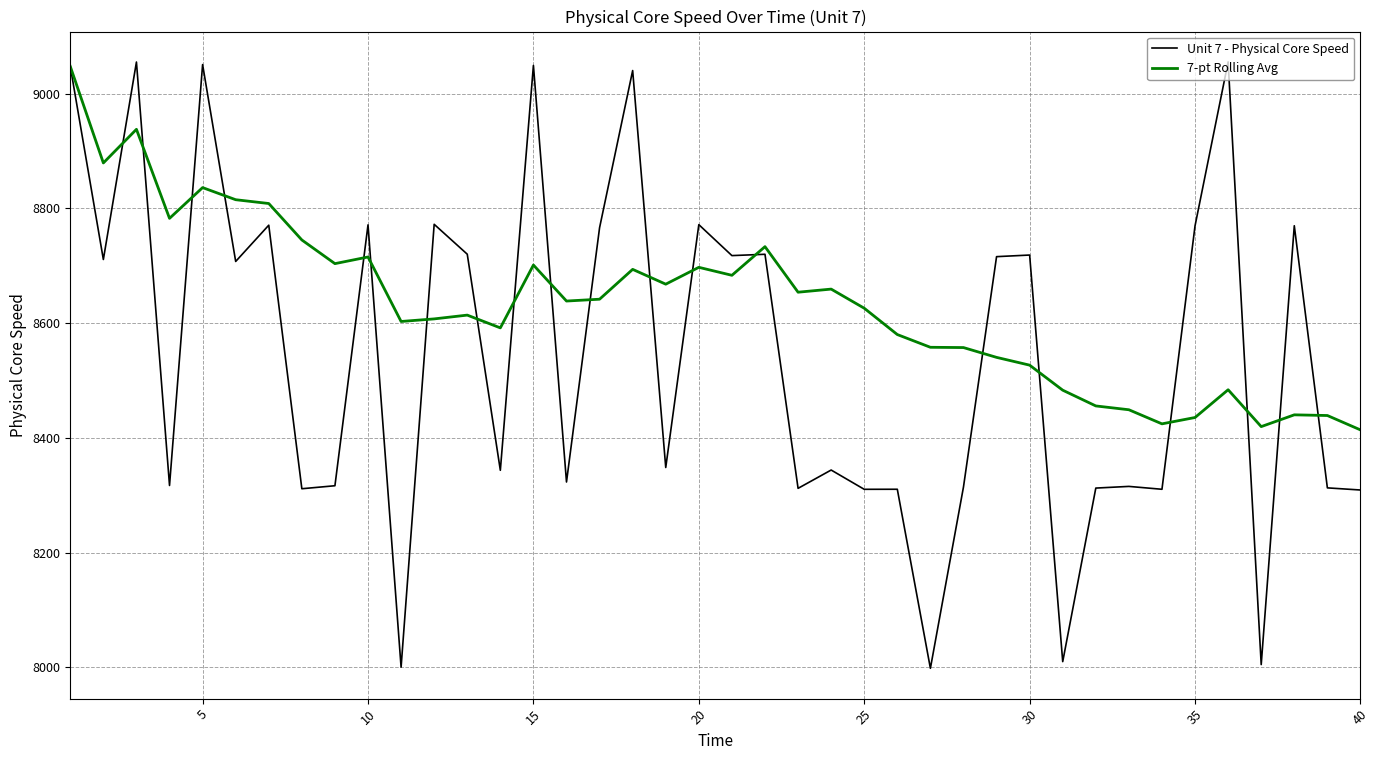

Rank the series by their average value, from lowest to highest.

Unit 7 - Physical Core Speed, 7-pt Rolling Avg